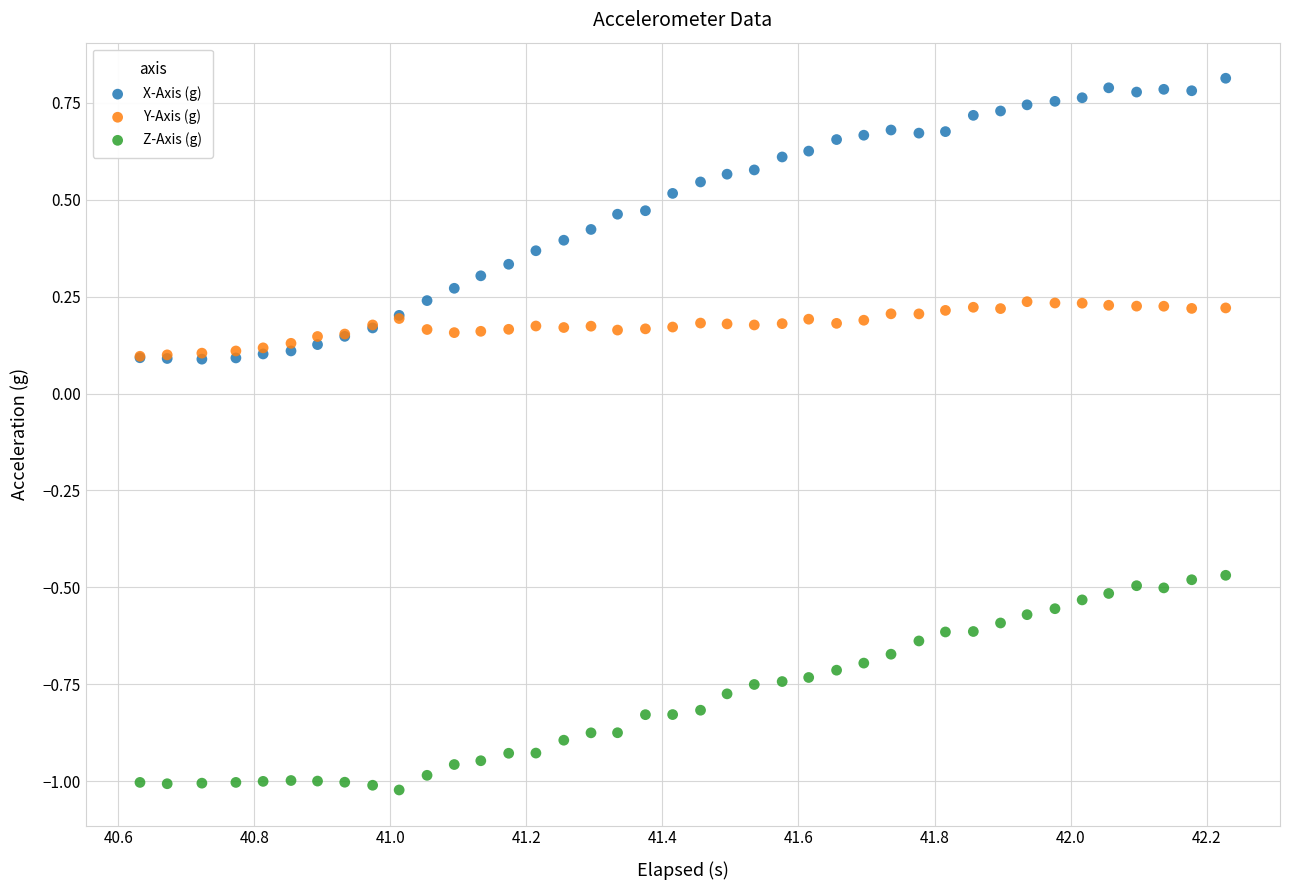

Which series reaches the minimum Y coordinate?

Z-Axis (g)